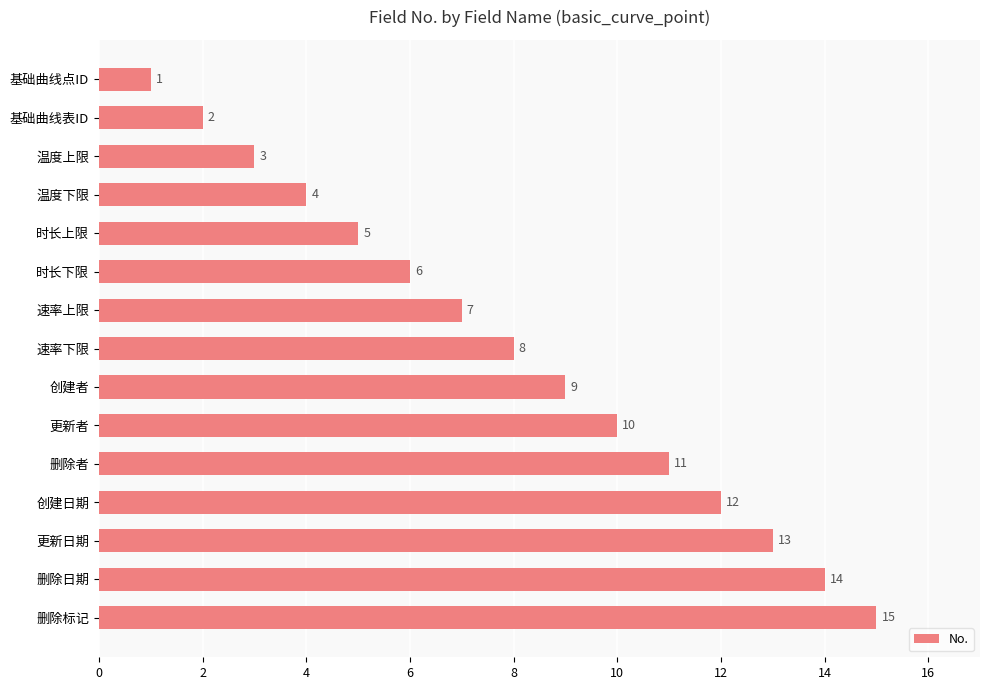

Read the value at 创建者, to the nearest 10.

10